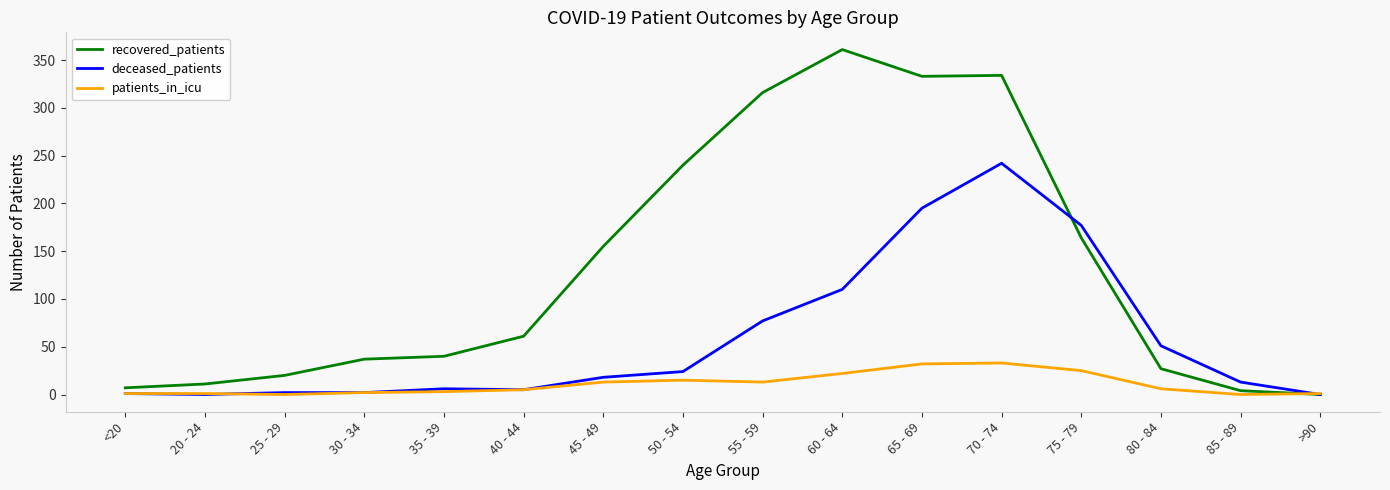

At which category does the chart reach its peak across all series?

60 - 64